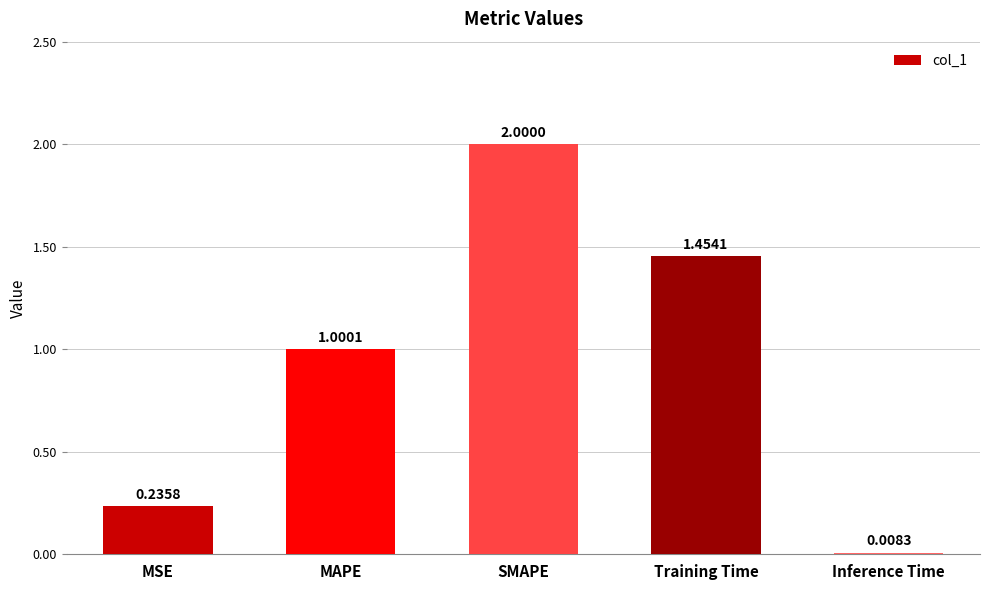

What is the value of the 2nd bar from the left?

1.0